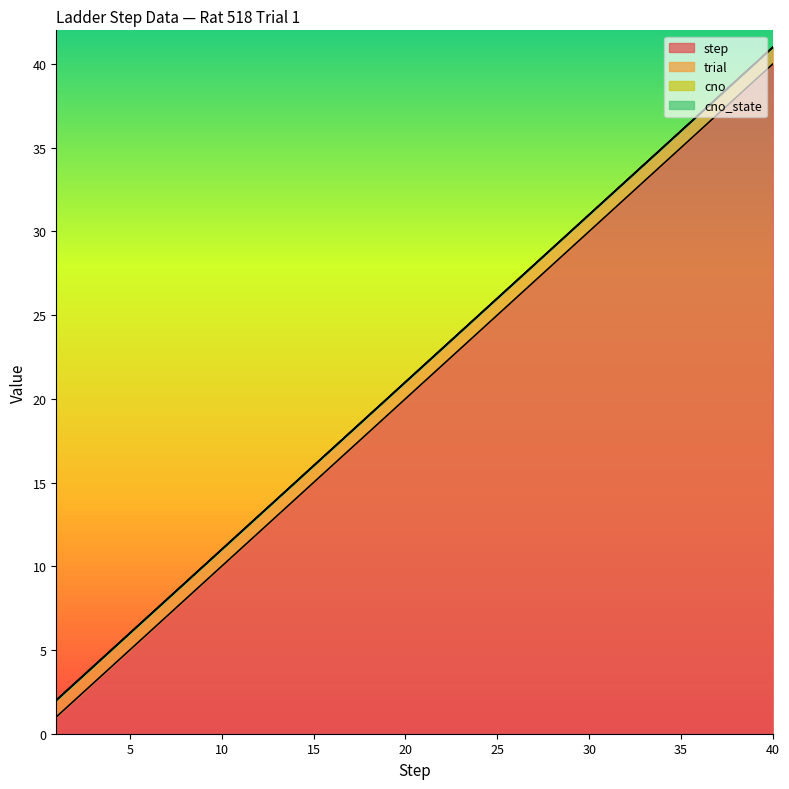

What is the value of the step point at the 17th from the left?

17